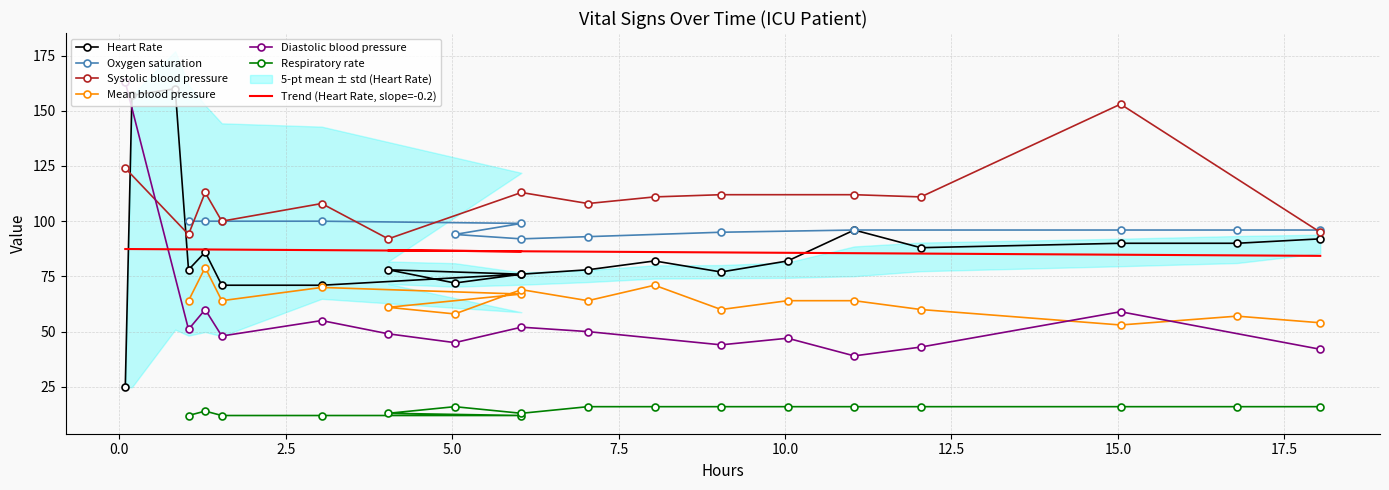

What is the value of the Systolic blood pressure point at the 6th from the left?

92